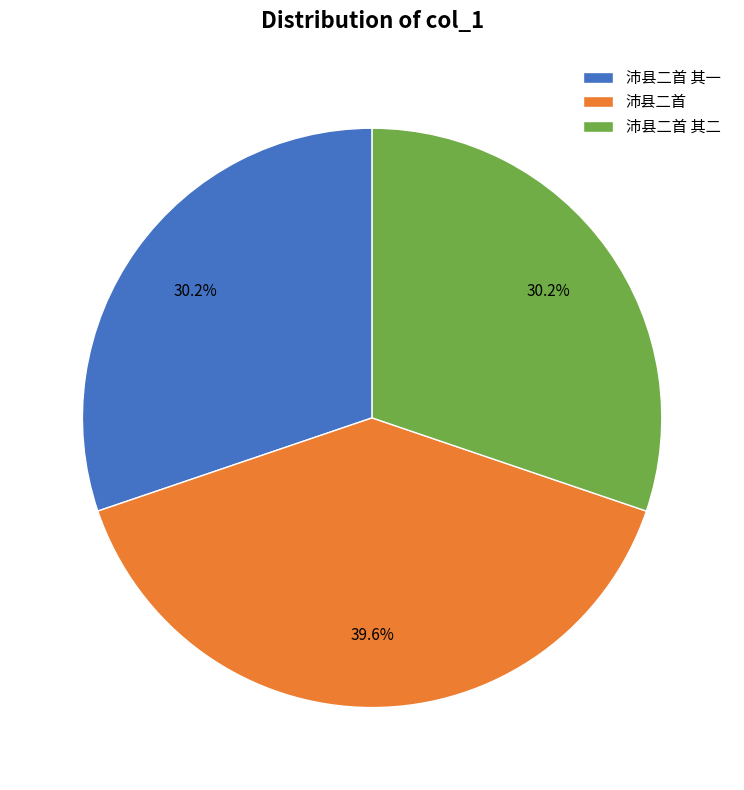

What portion of the pie excludes 沛县二首 其二?

69.8%